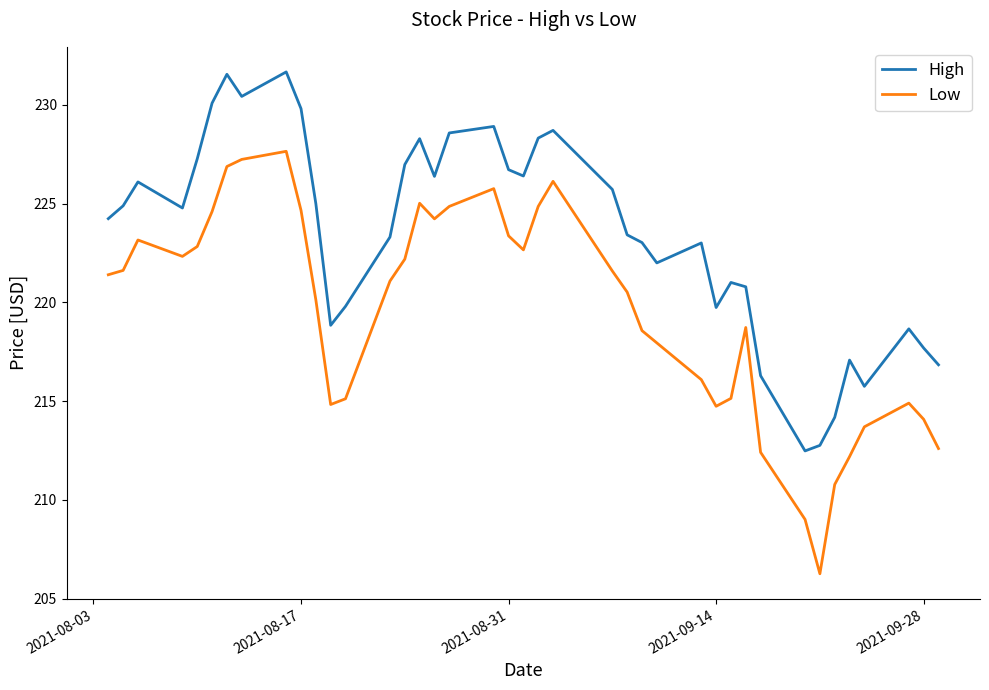

What is the difference between the maximum and minimum values in the Low series?

21.4